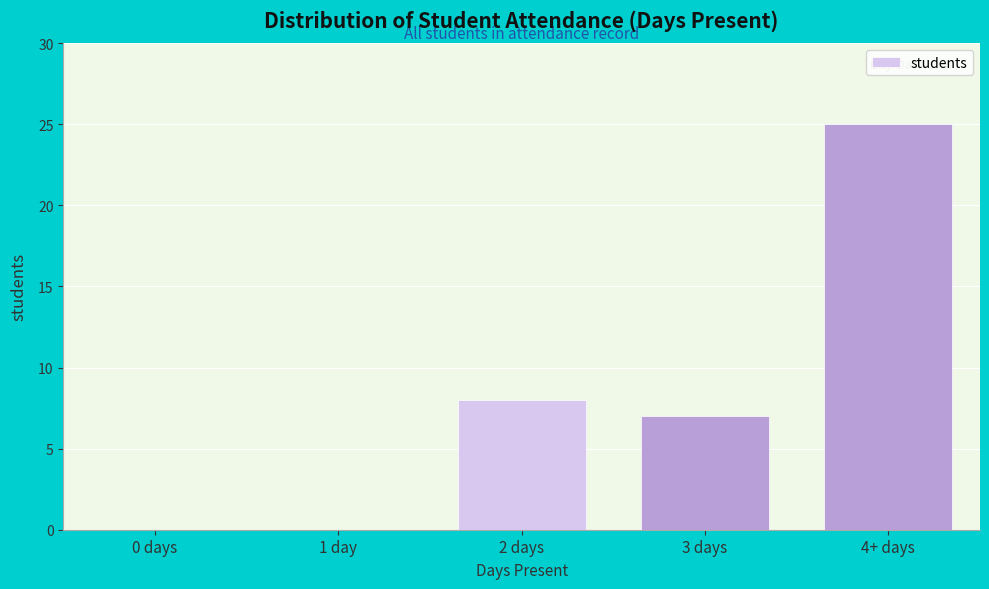

Reading right to left, list all the values displayed in this chart.

4+ days=25	3 days=7	2 days=8	1 day=0	0 days=0